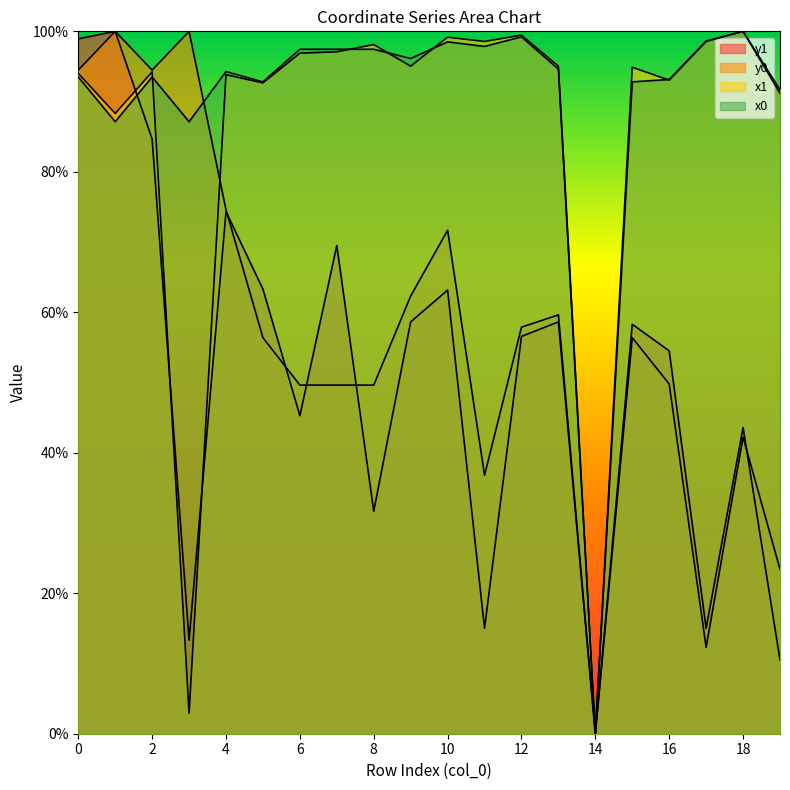

Reading left to right, transcribe all the data shown in this chart.

x0: 0.9	0.9	0.9	0.9	0.9	0.9	1.0	1.0	1.0	1.0	1.0	1.0	1.0	0.9	0.0	0.9	0.9	1.0	1.0	0.9
y0: 0.9	1.0	0.9	1.0	0.7	0.6	0.5	0.5	0.5	0.6	0.7	0.4	0.6	0.6	0.0	0.6	0.5	0.1	0.4	0.2
x1: 0.9	0.9	0.9	0.0	0.9	0.9	1.0	1.0	1.0	1.0	1.0	1.0	1.0	1.0	0.0	0.9	0.9	1.0	1.0	0.9
y1: 1.0	1.0	0.8	0.1	0.7	0.6	0.5	0.7	0.3	0.6	0.6	0.2	0.6	0.6	0.0	0.6	0.5	0.2	0.4	0.1